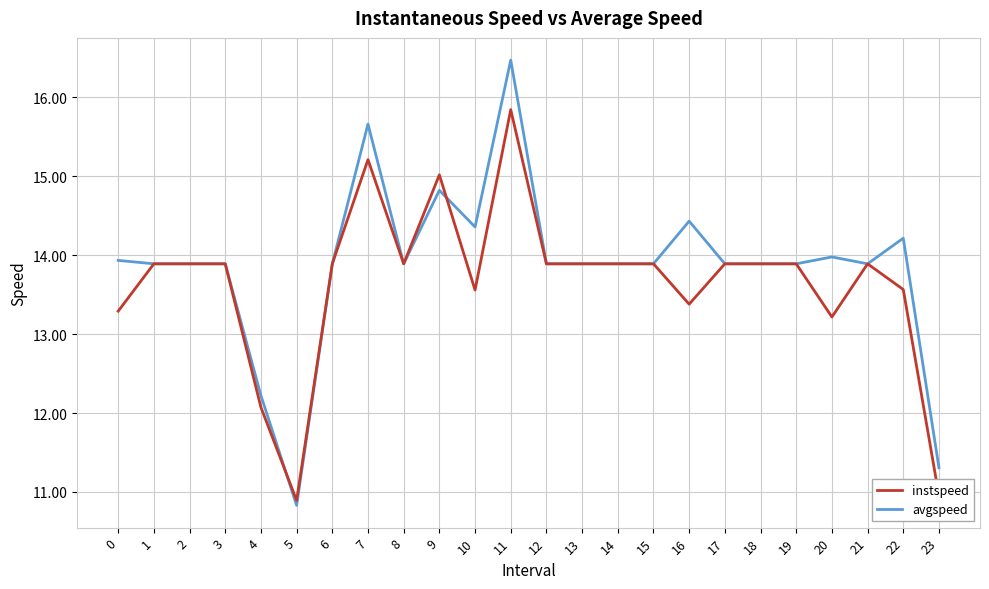

Between 5 and 23, which series saw the biggest shift?

avgspeed